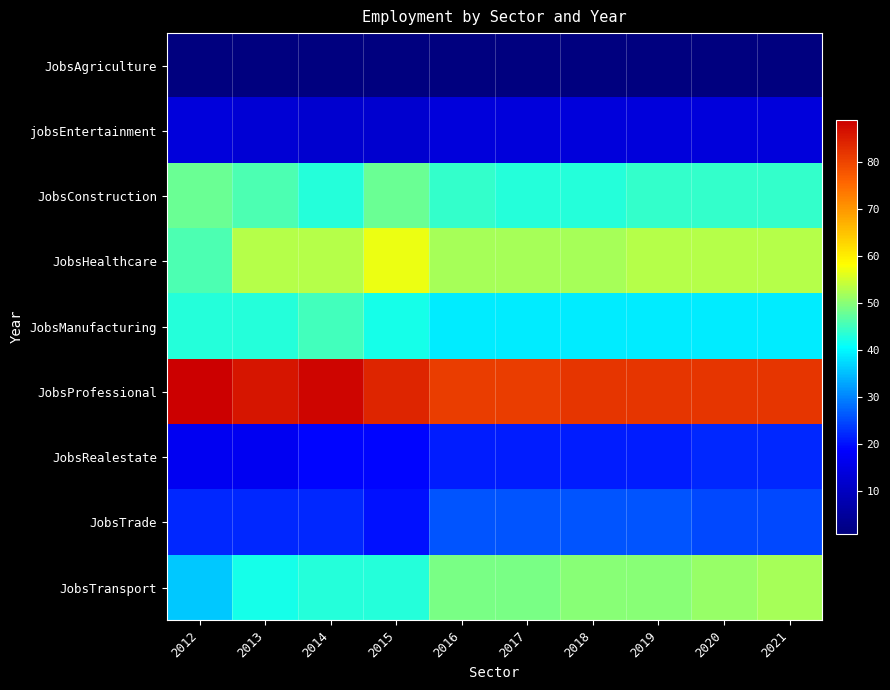

Reading left to right, what are all the values shown in this chart?

JobsAgriculture: 2012=1	2013=1	2014=1	2015=1	2016=1	2017=1	2018=1	2019=1	2020=1	2021=1
jobsEntertainment: 2012=14	2013=13	2014=12	2015=12	2016=14	2017=14	2018=14	2019=14	2020=14	2021=14
JobsConstruction: 2012=48	2013=46	2014=43	2015=48	2016=44	2017=43	2018=43	2019=44	2020=44	2021=44
JobsHealthcare: 2012=46	2013=53	2014=53	2015=57	2016=52	2017=52	2018=52	2019=53	2020=53	2021=53
JobsManufacturing: 2012=43	2013=43	2014=45	2015=42	2016=39	2017=39	2018=39	2019=39	2020=39	2021=39
JobsProfessional: 2012=89	2013=86	2014=88	2015=84	2016=81	2017=81	2018=82	2019=82	2020=82	2021=82
JobsRealestate: 2012=17	2013=17	2014=19	2015=19	2016=21	2017=21	2018=21	2019=21	2020=22	2021=22
JobsTrade: 2012=22	2013=22	2014=22	2015=20	2016=26	2017=26	2018=26	2019=26	2020=25	2021=25
JobsTransport: 2012=36	2013=42	2014=43	2015=43	2016=49	2017=49	2018=50	2019=50	2020=51	2021=52